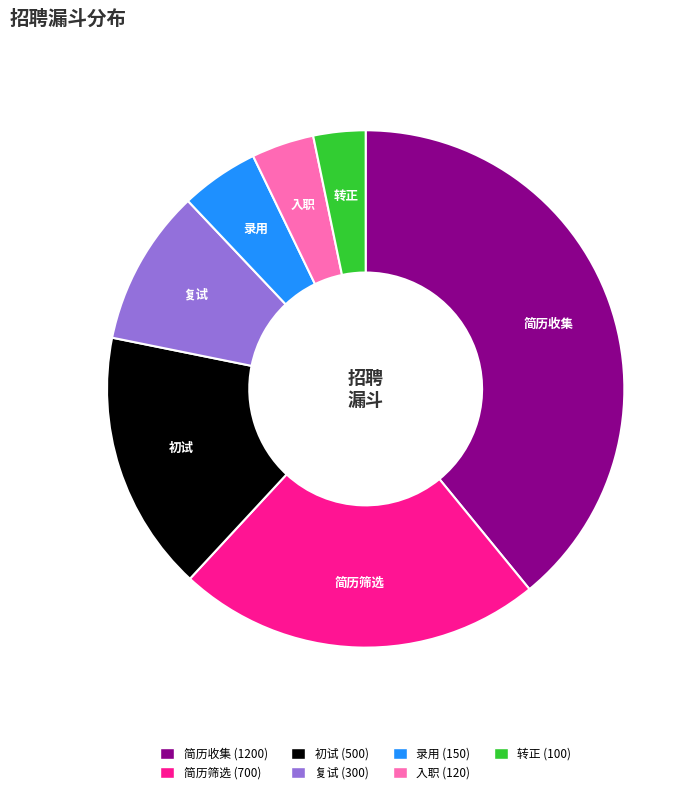

What is the ratio of the value at 初试 to the value at 简历筛选?

0.7